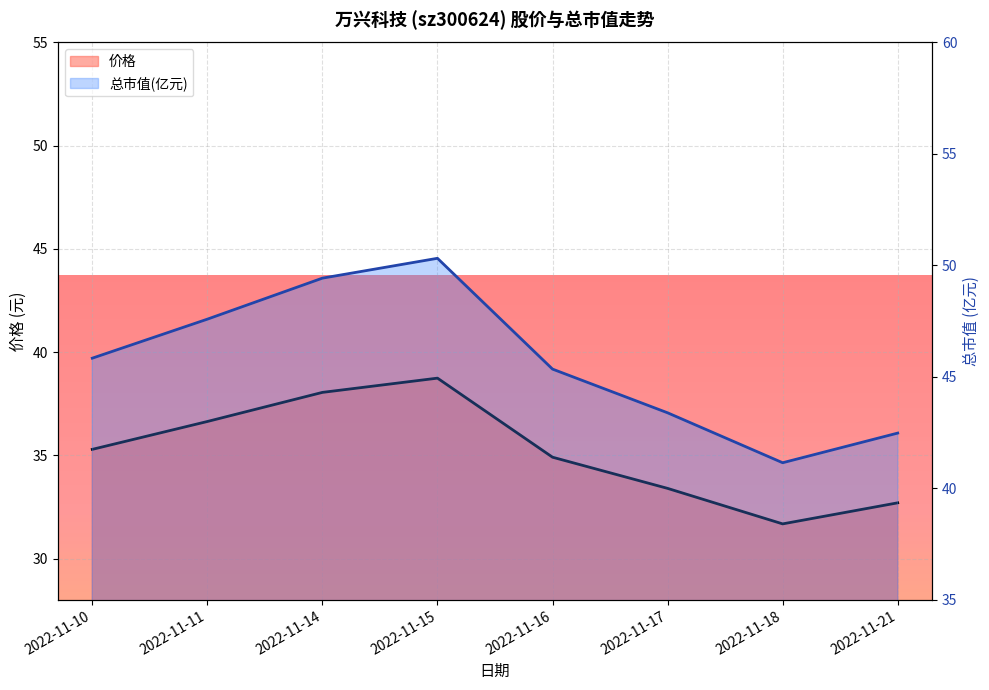

What is the value of the 价格 point at the 7th from the left?

31.7